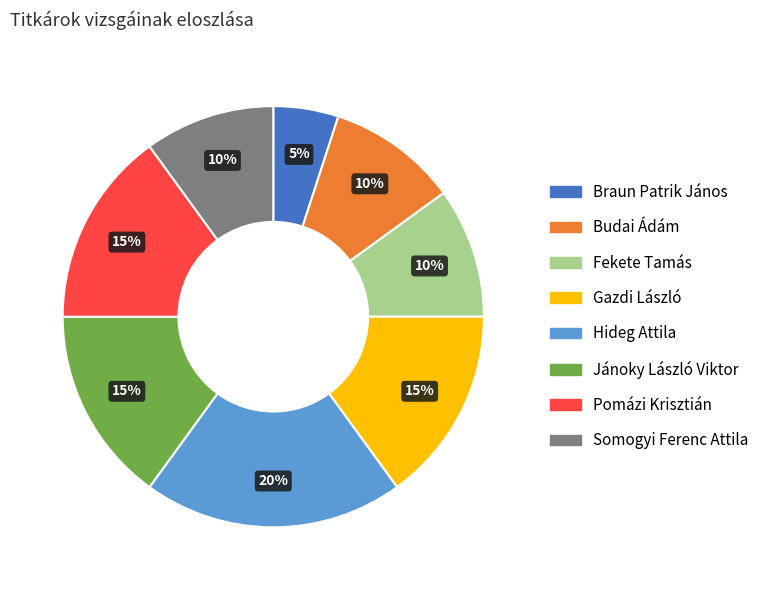

Does any single category account for the majority?

No